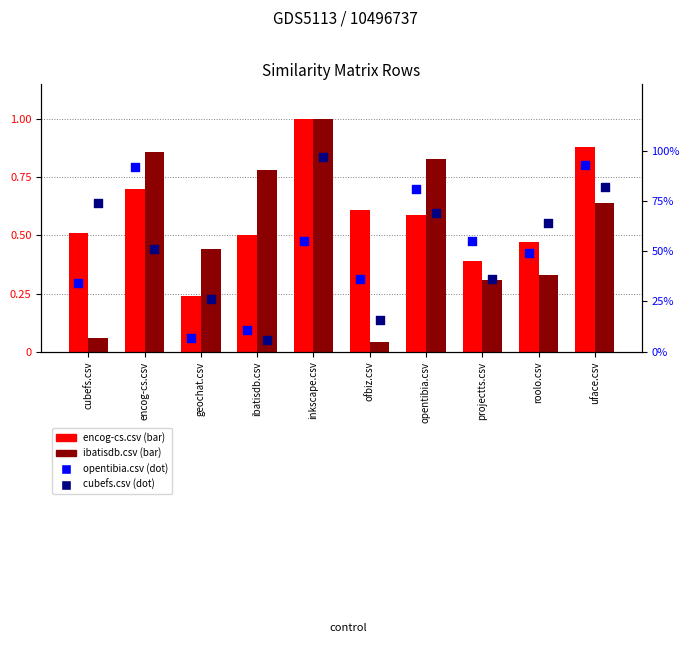

Which series has the largest Y range (max minus min)?

cubefs.csv